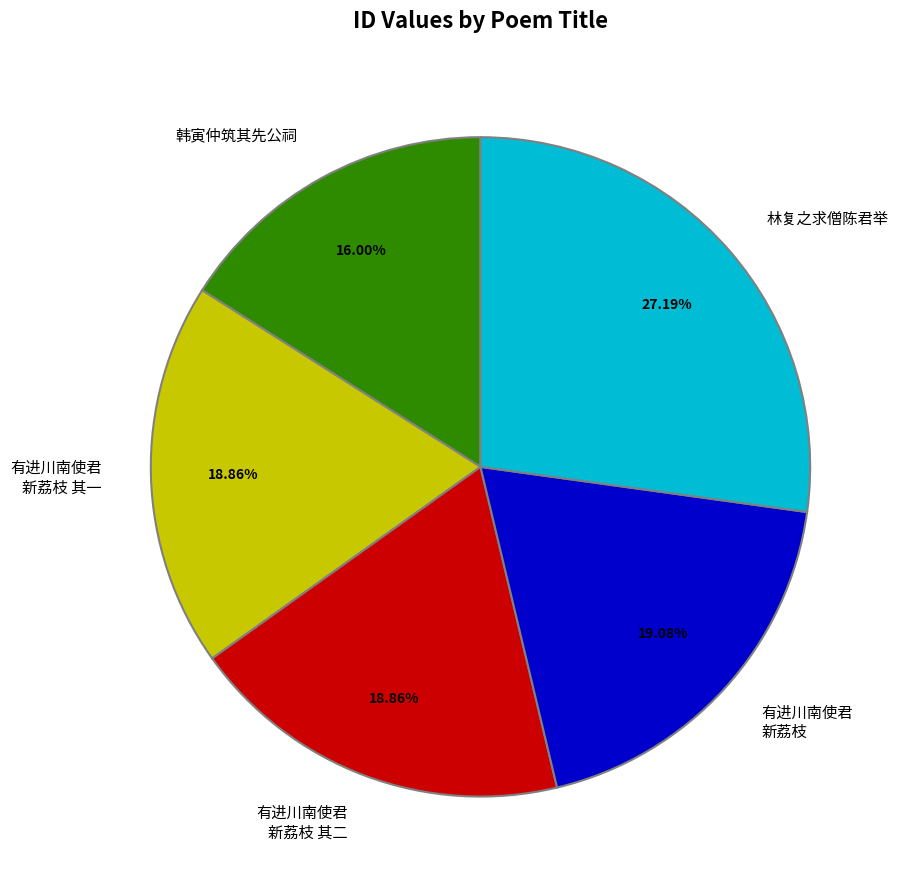

What is the smallest slice in the pie chart?

韩寅仲筑其先公祠